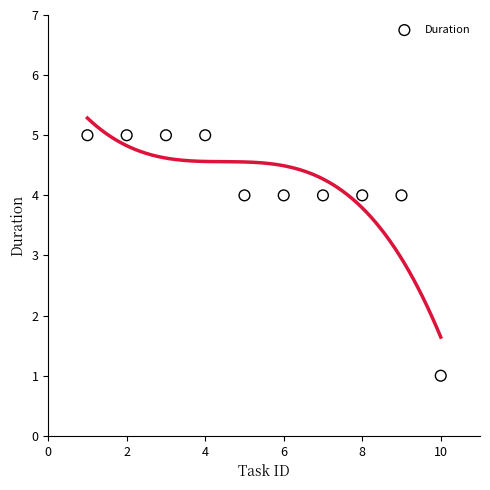

What is the range of X values (max minus min)?

9